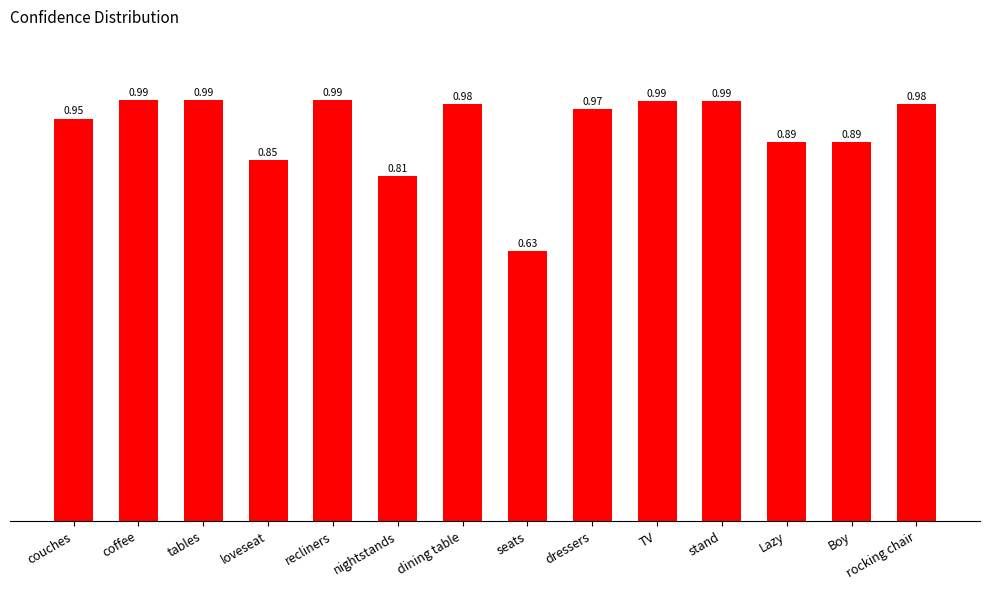

At which label is the value closest to 0?

seats